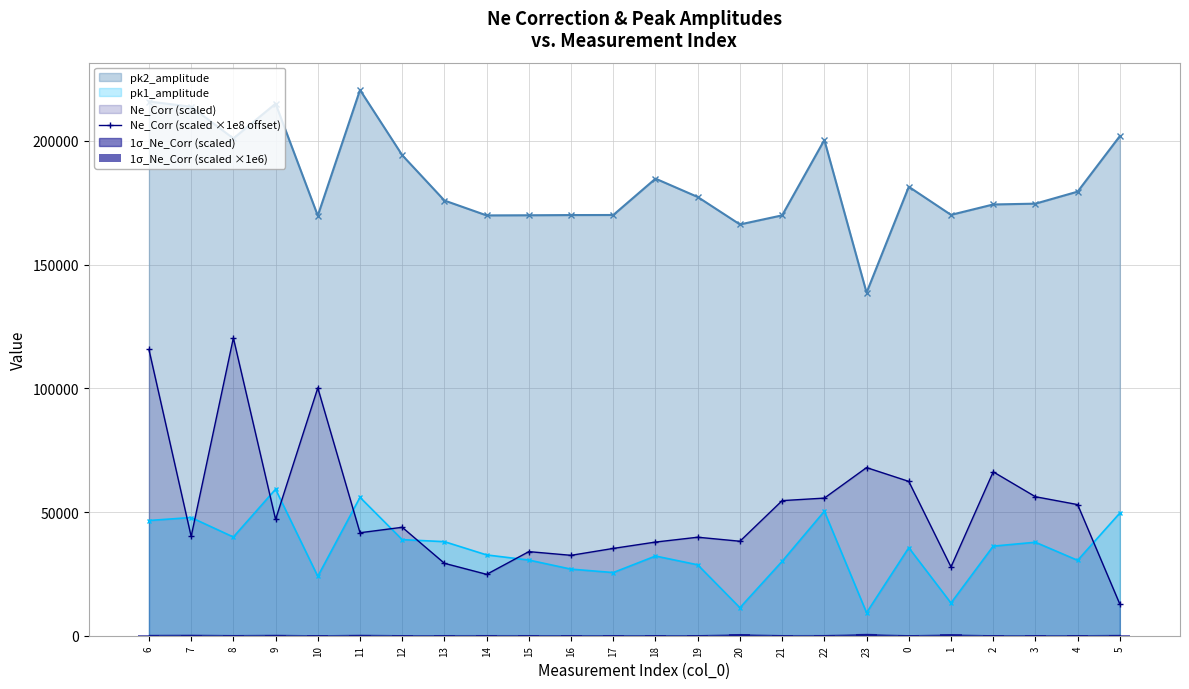

Reading left to right, transcribe all the data shown in this chart.

pk2_amplitude: 6=215902.6	7=213799.6	8=200969.0	9=215030.9	10=169762.7	11=220569.2	12=194207.0	13=175886.2	14=169868.4	15=169926.5	16=170008.4	17=170034.8	18=184731.0	19=177318.5	20=166219.5	21=169892.1	22=200343.7	23=138655.8	0=181451.1	1=170087.7	2=174291.8	3=174618.7	4=179475.7	5=201929.9
pk1_amplitude: 6=46564.9	7=47770.8	8=39895.7	9=59213.2	10=24003.3	11=55929.9	12=38834.1	13=38013.2	14=32653.0	15=30578.4	16=26906.7	17=25531.8	18=32208.2	19=28658.1	20=11320.4	21=30071.7	22=50302.5	23=9309.4	0=35579.3	1=13225.0	2=36203.2	3=37778.2	4=30474.2	5=49575.4
Ne_Corr (scaled ×1e8 offset): 6=115685.3	7=40116.6	8=120359.6	9=47009.0	10=100167.2	11=41623.0	12=43823.4	13=29267.1	14=24805.6	15=33992.2	16=32495.9	17=35285.8	18=37852.5	19=39810.7	20=38189.5	21=54601.4	22=55620.5	23=67952.2	0=62375.3	1=27806.7	2=66238.6	3=56177.3	4=52997.1	5=12746.5
1σ_Ne_Corr (scaled ×1e6): 6=335.4	7=417.8	8=231.4	9=381.1	10=120.7	11=392.7	12=185.1	13=218.5	14=227.3	15=220.9	16=191.7	17=185.4	18=212.8	19=194.5	20=642.4	21=218.2	22=245.2	23=748.6	0=166.4	1=557.3	2=143.4	3=130.8	4=159.8	5=338.3